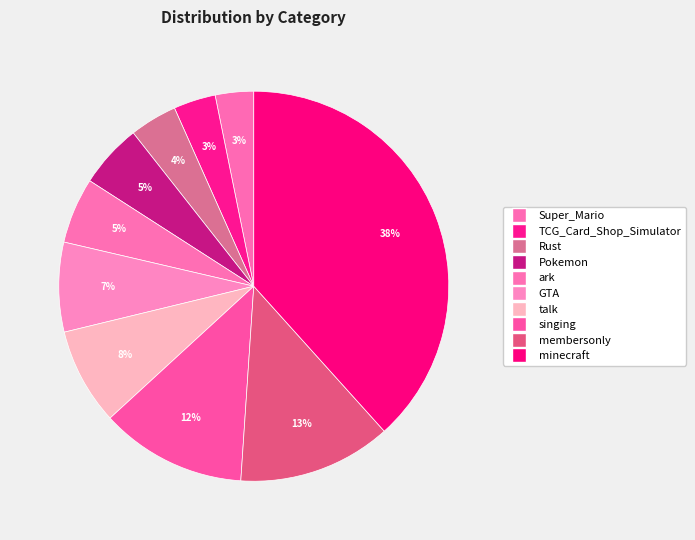

Which slice is the largest?

minecraft